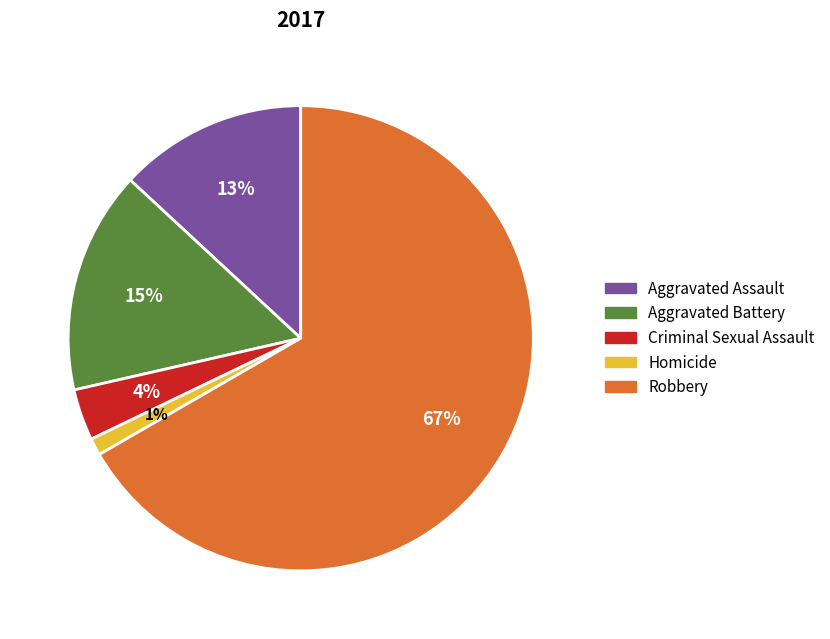

How many slices are in this pie chart?

5